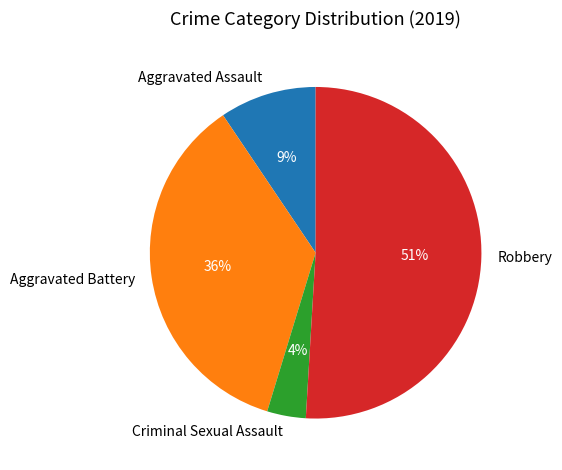

Combined, do Aggravated Assault and Criminal Sexual Assault account for over 50%?

No